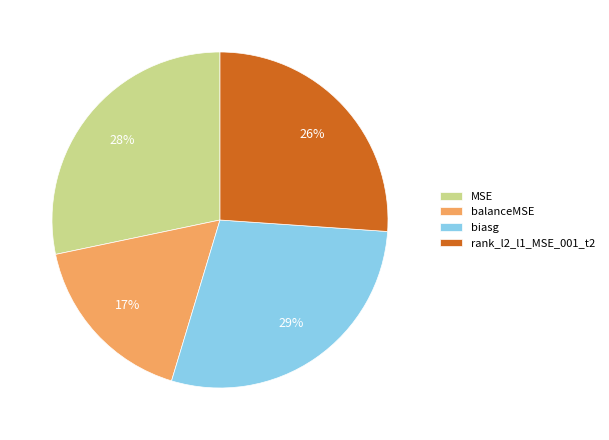

The balanceMSE slice represents 5% of the pie. True or false?

False